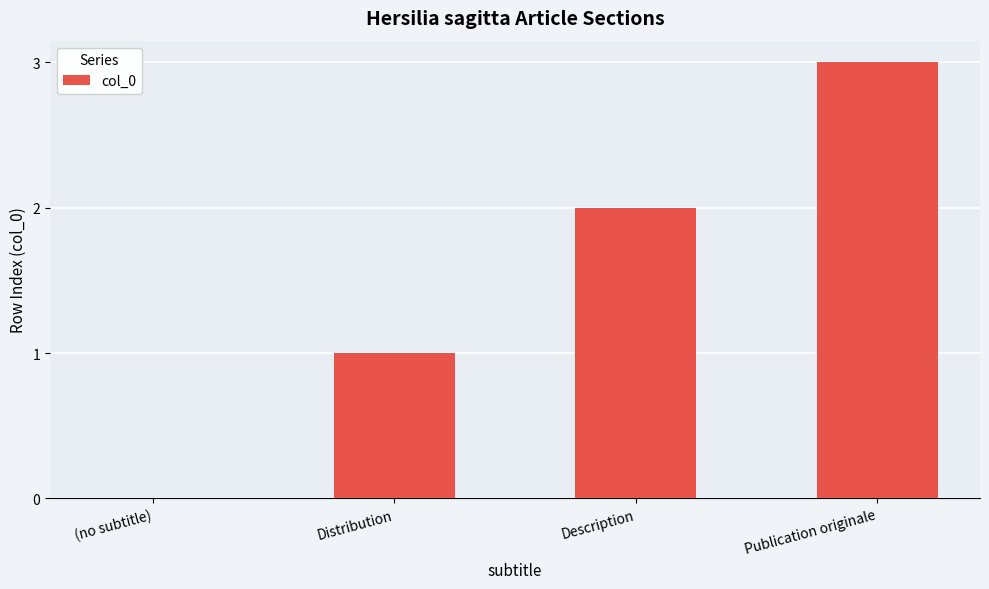

How many values are between 1 and 3?

3